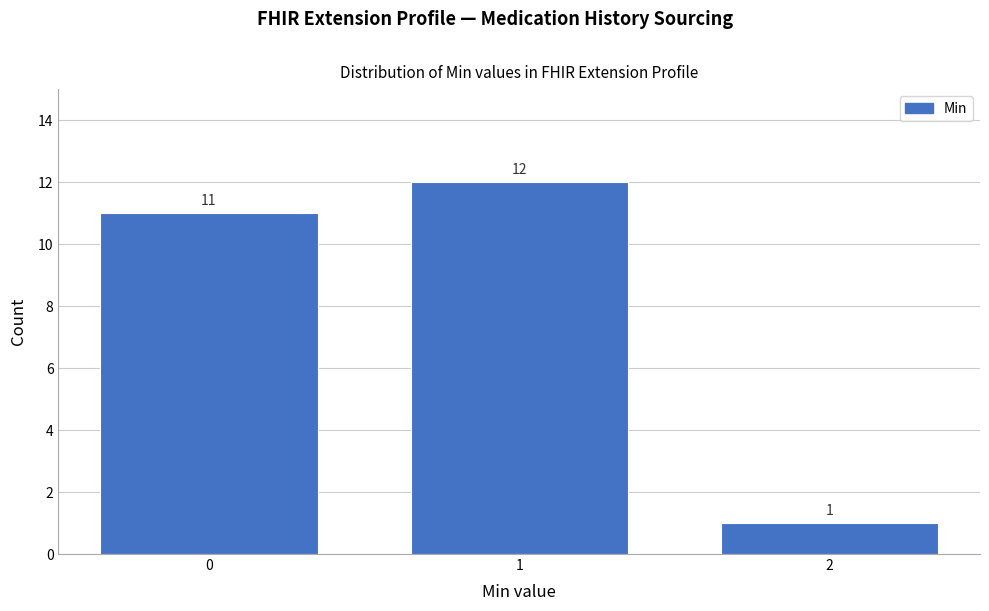

Reading left to right, list all the values displayed in this chart.

0=11	1=12	2=1